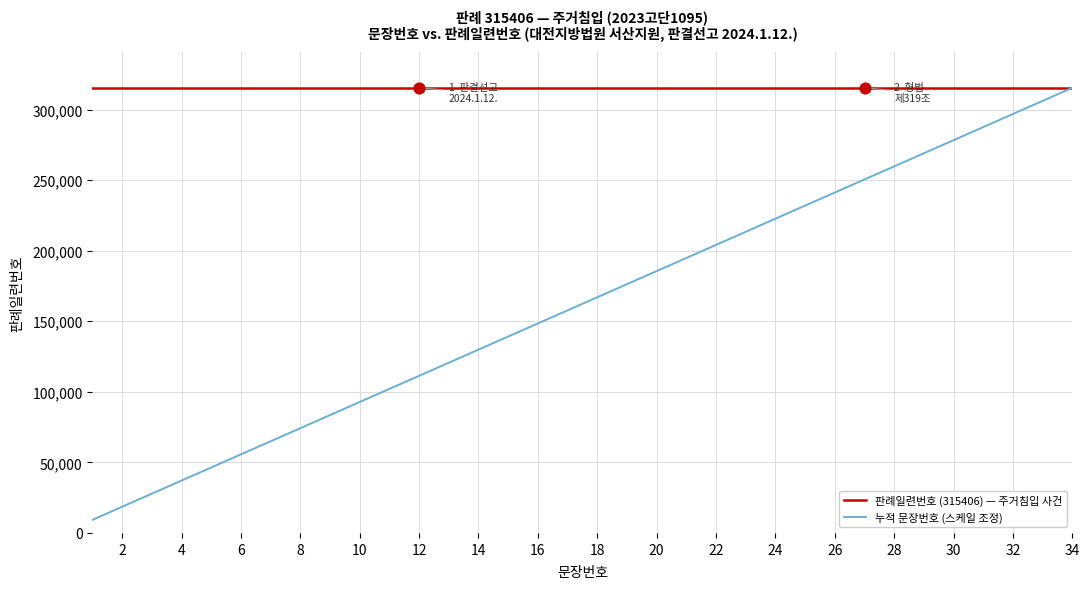

Which series has the largest range (max minus min)?

누적 문장번호 (스케일 조정)